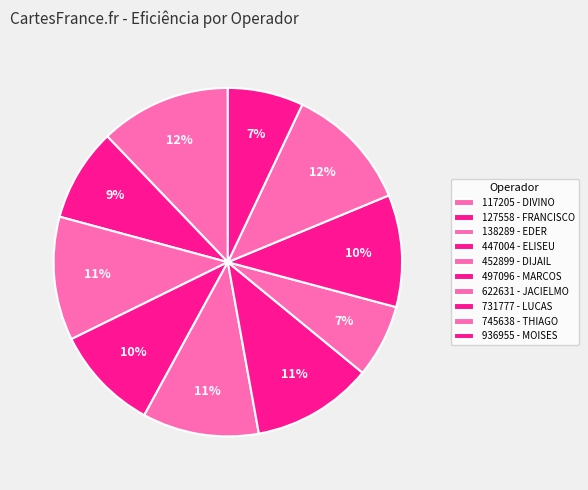

To the nearest percent, what is the average slice percentage?

10%